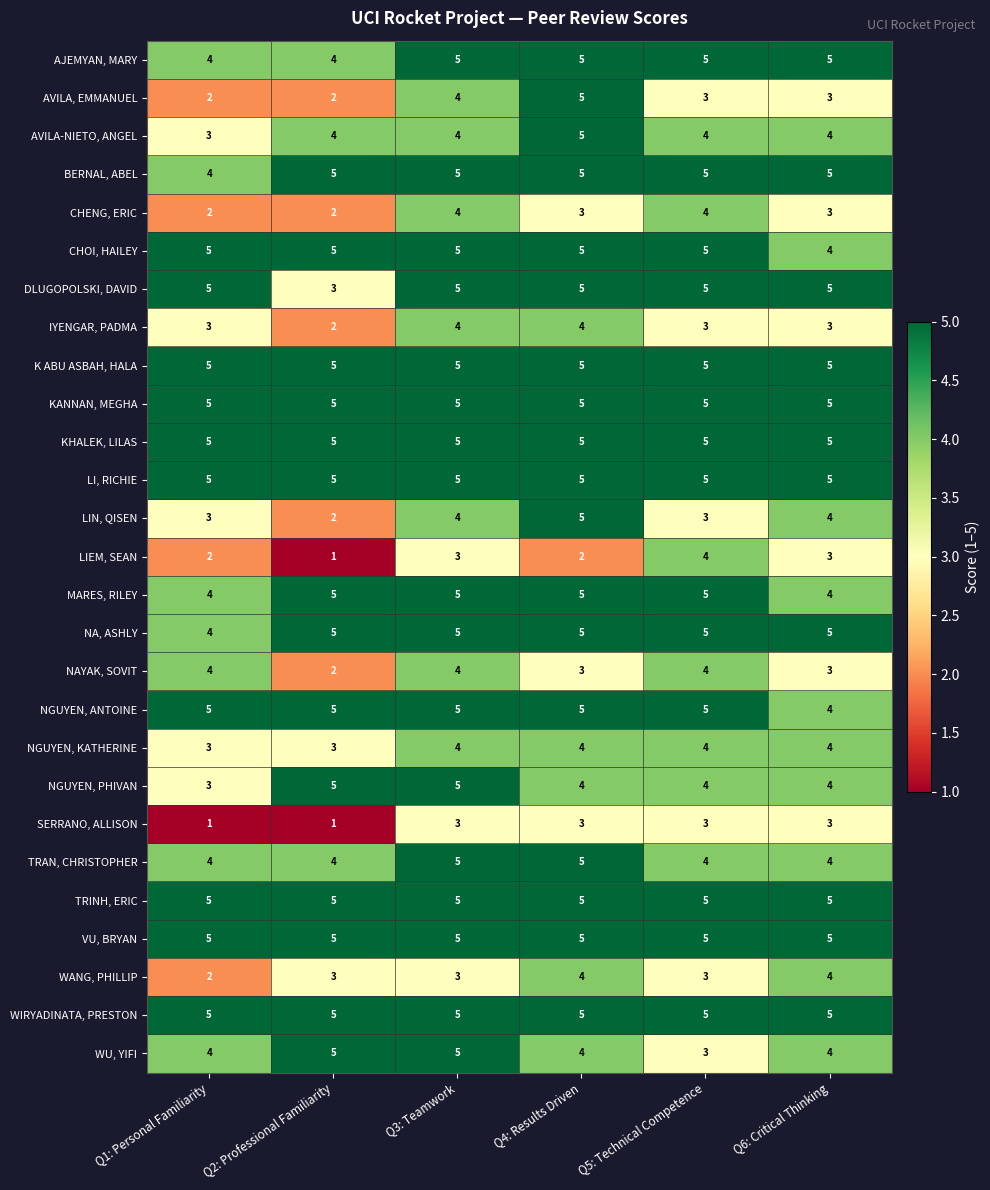

What is the difference between the highest and lowest values at Q4: Results Driven?

3